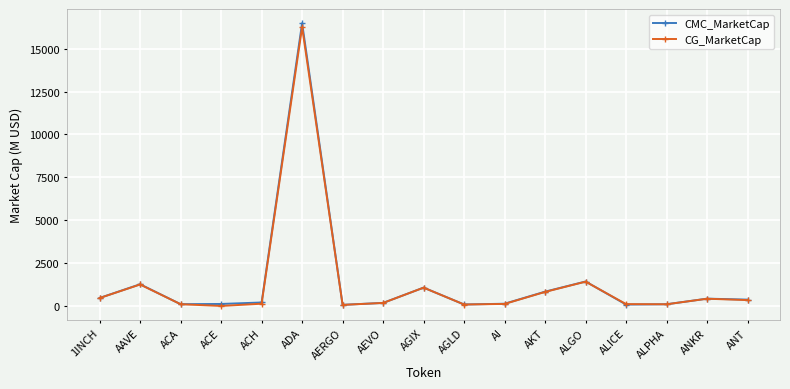

How many intersections are there between CMC_MarketCap and CG_MarketCap?

2